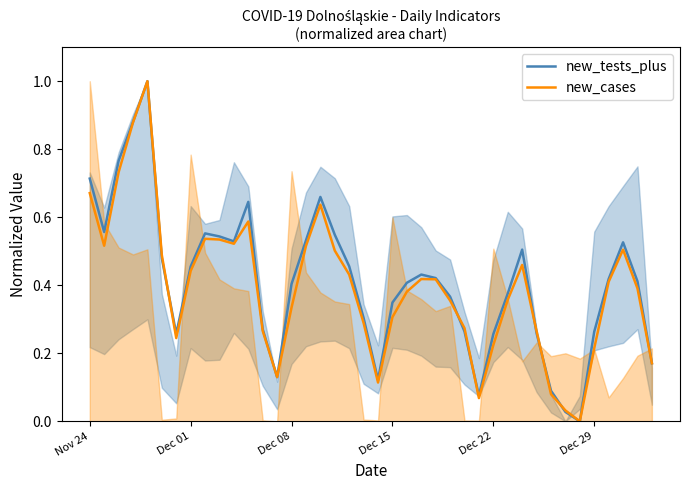

How many distinct data groups are displayed?

2